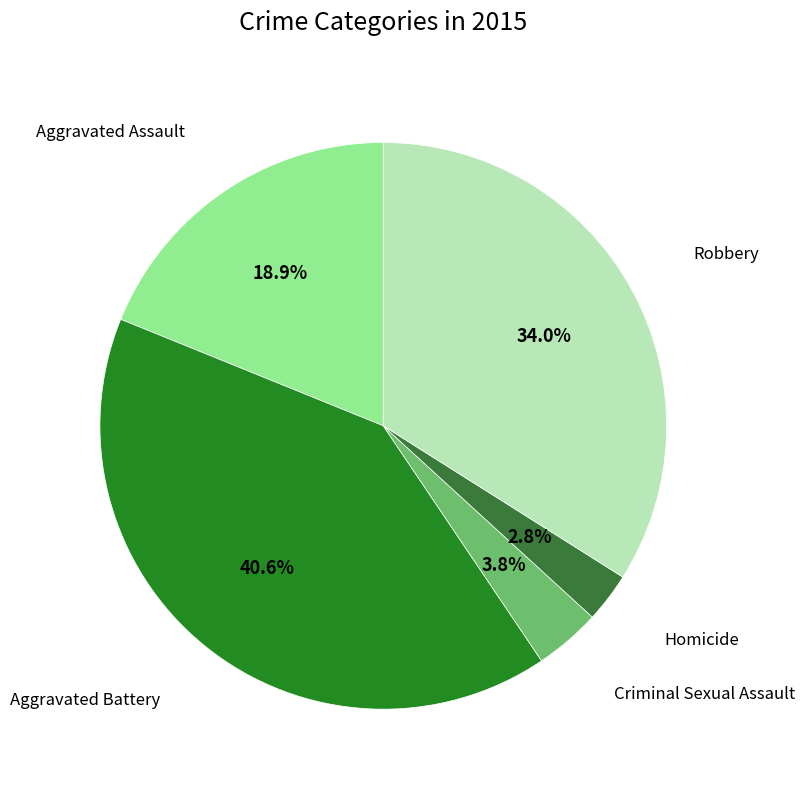

Is there any slice that represents more than half of the pie?

No